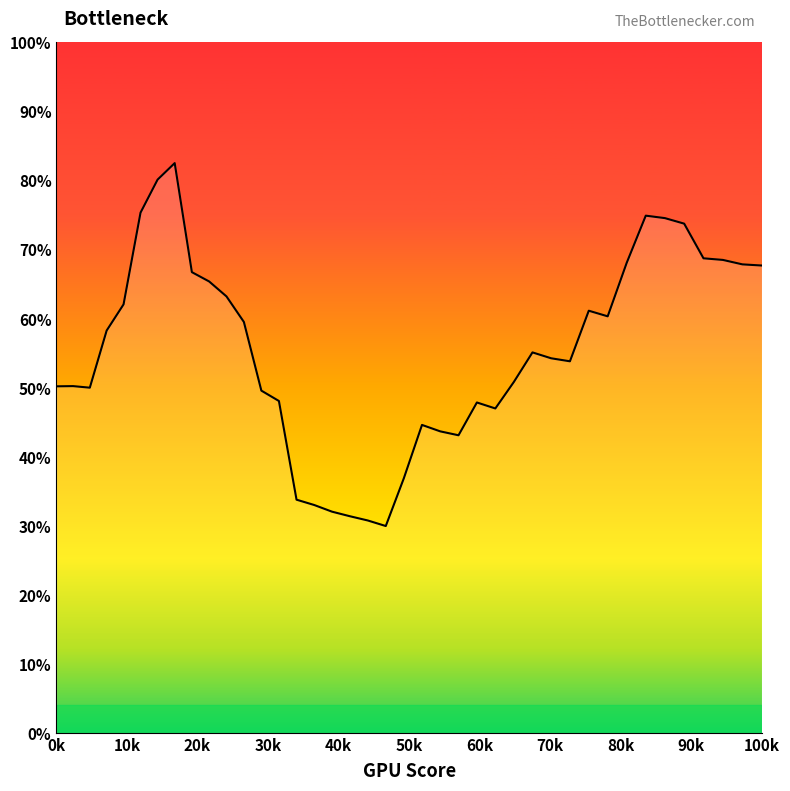

Does the chart have visible grid lines?

No